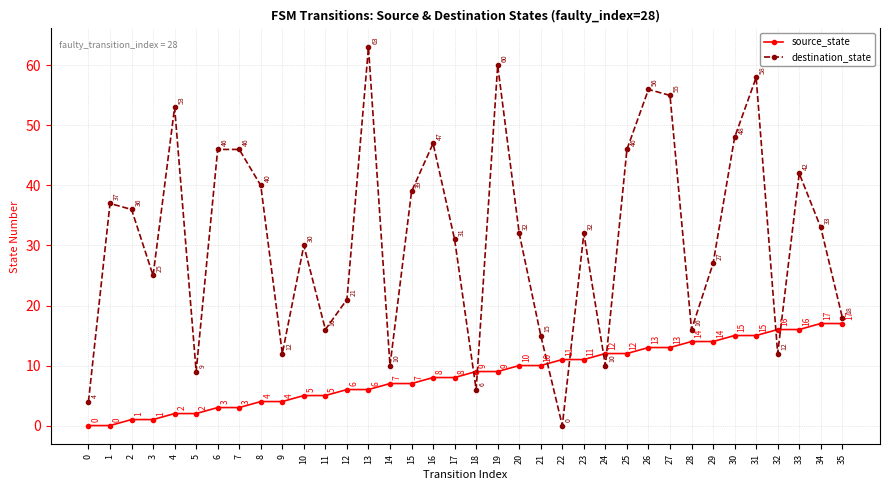

Reading left to right, transcribe all the data shown in this chart.

source_state: 0=0	1=0	2=1	3=1	4=2	5=2	6=3	7=3	8=4	9=4	10=5	11=5	12=6	13=6	14=7	15=7	16=8	17=8	18=9	19=9	20=10	21=10	22=11	23=11	24=12	25=12	26=13	27=13	28=14	29=14	30=15	31=15	32=16	33=16	34=17	35=17
destination_state: 0=4	1=37	2=36	3=25	4=53	5=9	6=46	7=46	8=40	9=12	10=30	11=16	12=21	13=63	14=10	15=39	16=47	17=31	18=6	19=60	20=32	21=15	22=0	23=32	24=10	25=46	26=56	27=55	28=16	29=27	30=48	31=58	32=12	33=42	34=33	35=18